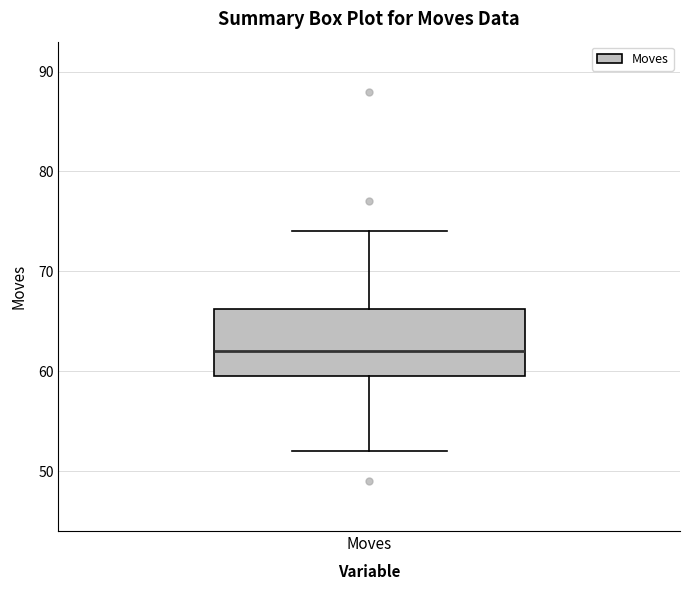

Read this box plot against the y-axis: the position of the median line, the range covered by the box, and the ends of both whiskers. The values are not printed on the chart, so give them approximately, as read against the axis.

median 62, box 60 to 66, whiskers 52 to 74